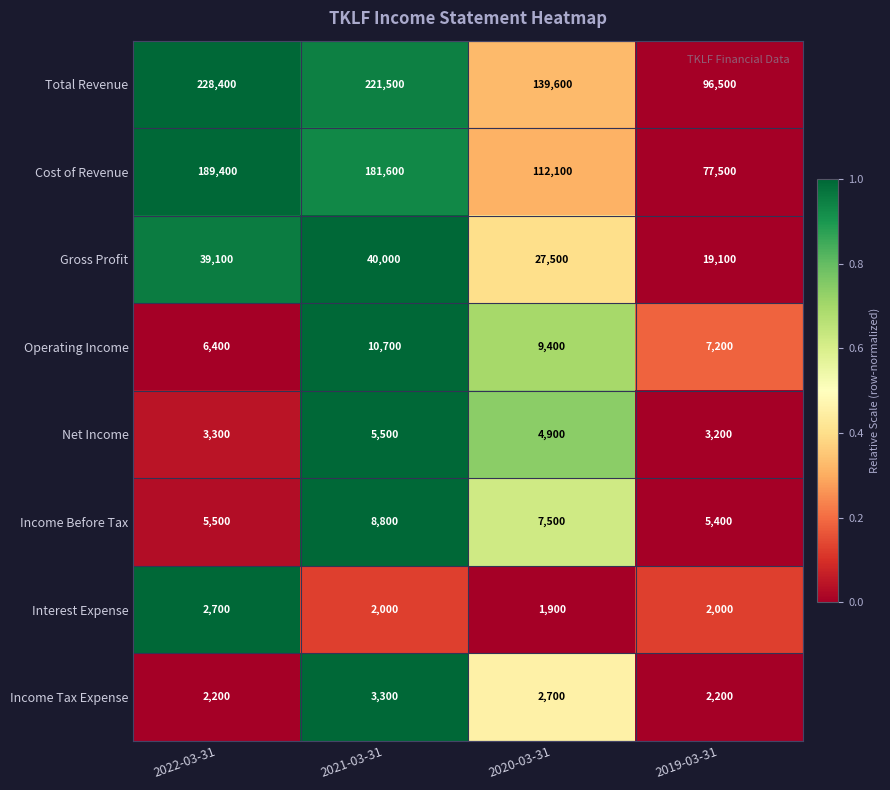

The value of Cost of Revenue at 2022-03-31 is 287178. True or false?

False